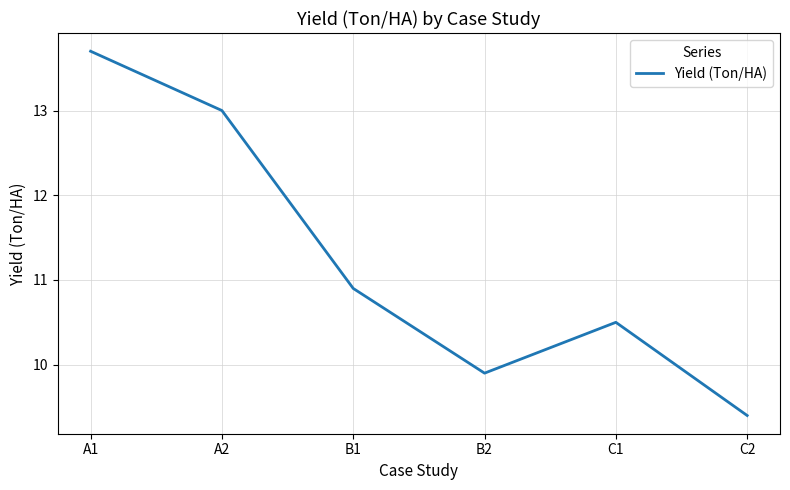

What is the difference between the maximum and minimum values?

4.3